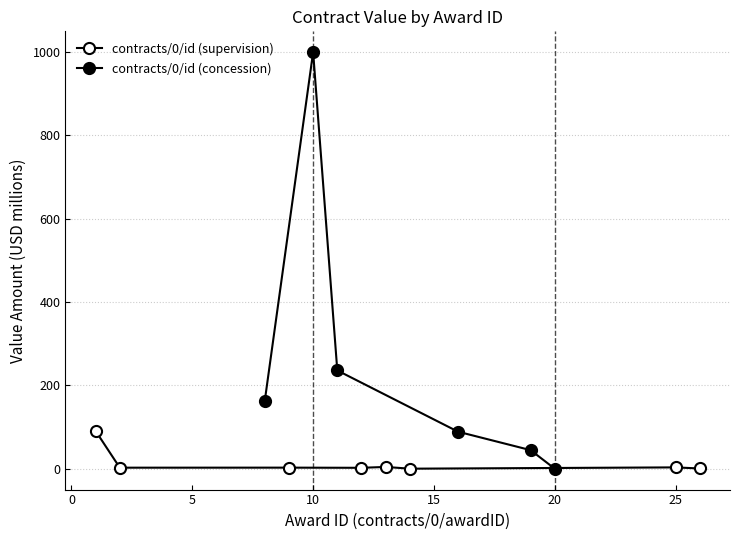

Where is Value Amount (USD, millions) nearest to the value 500?

11